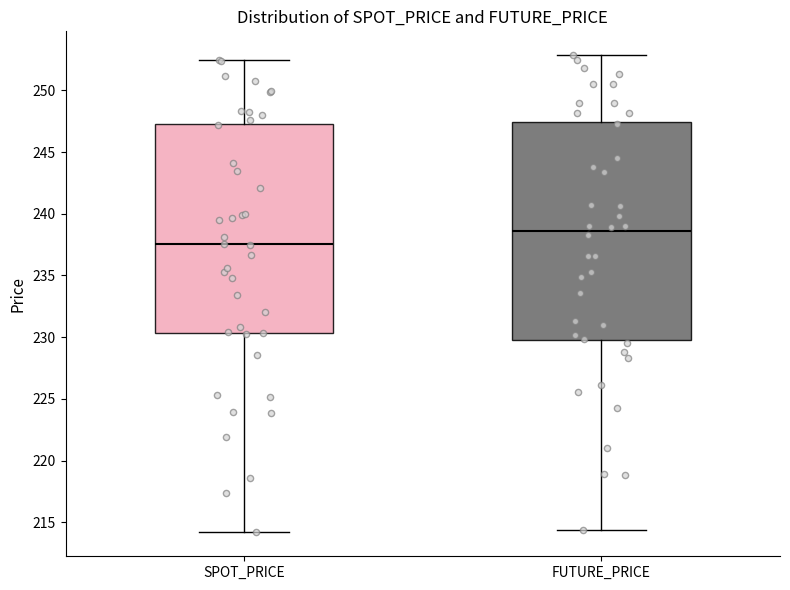

Which box has the lowest median line?

SPOT_PRICE